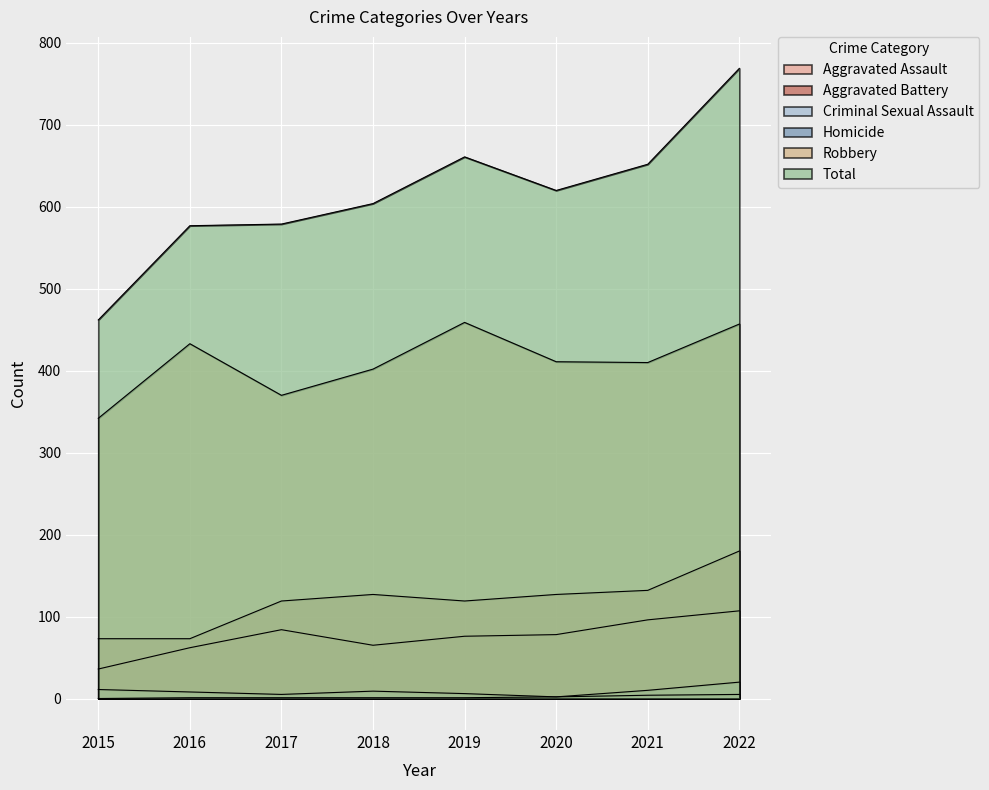

True or false: Criminal Sexual Assault has a value of 20 at 2022.

True